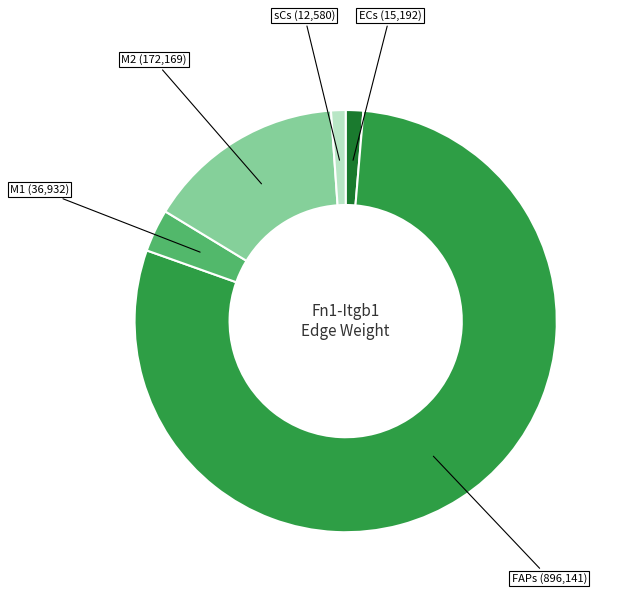

Is there a majority slice in this chart?

Yes